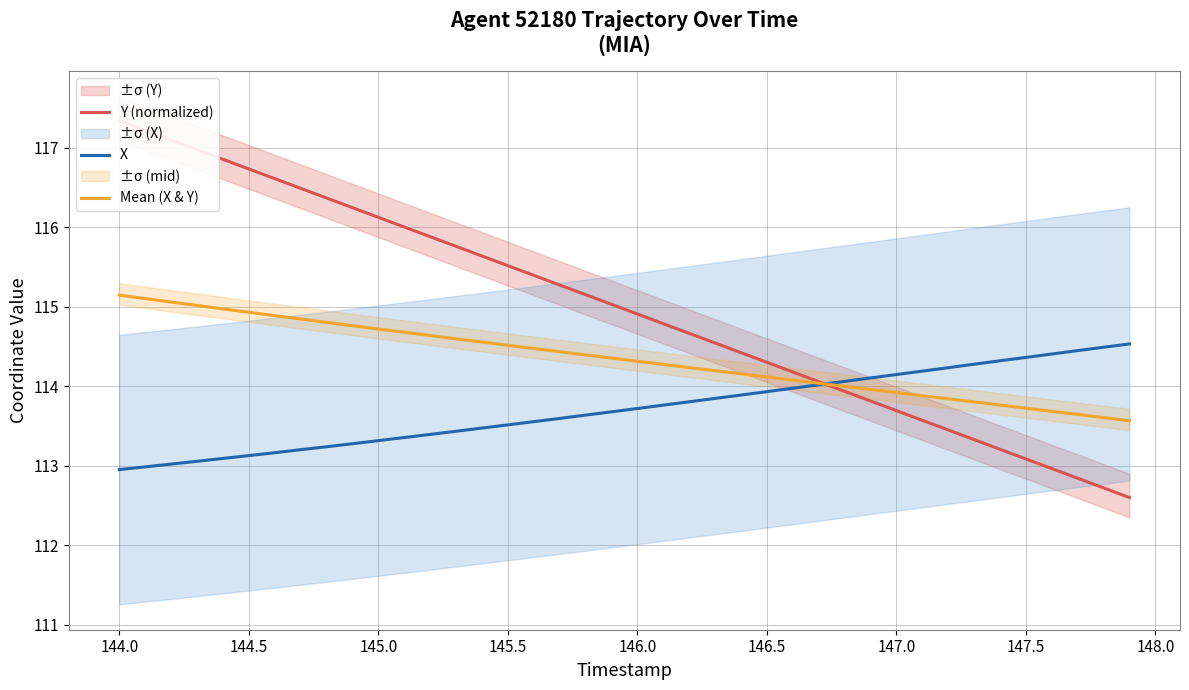

What is the difference between the maximum and minimum values in the Y (normalized) series?

4.7